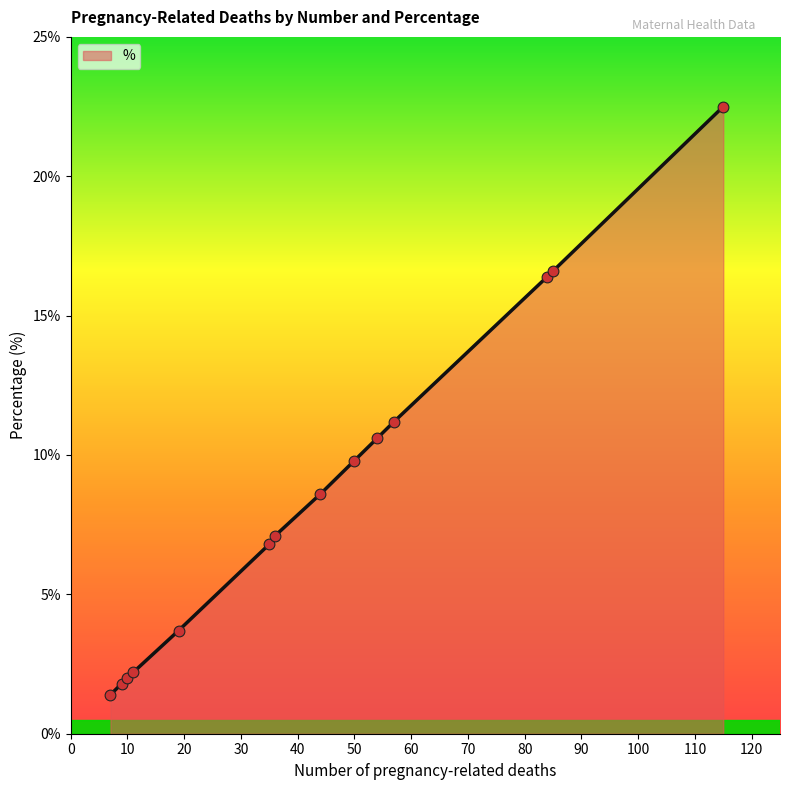

What is the greatest value displayed?

22.5